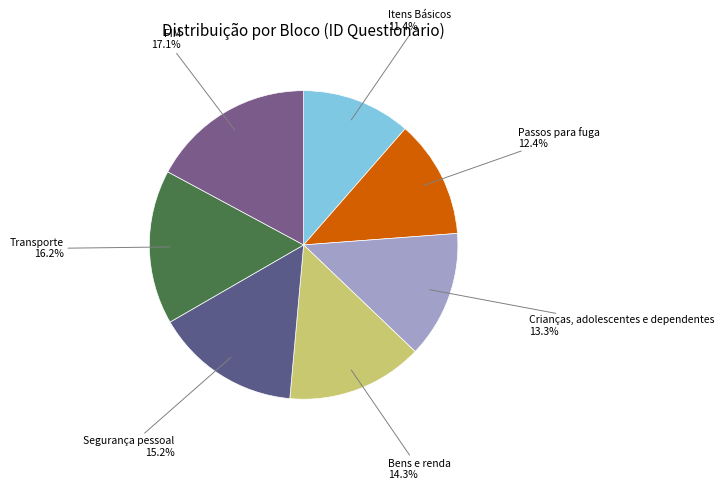

Which has a higher value, FIM or Itens Básicos?

FIM